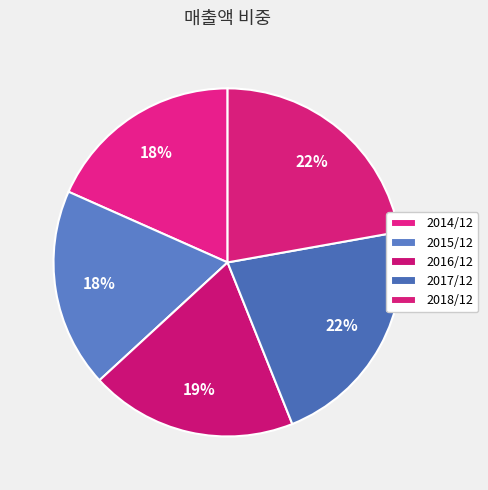

To the nearest percent, what is the difference between the 2018/12 and 2014/12 slice percentages?

4%